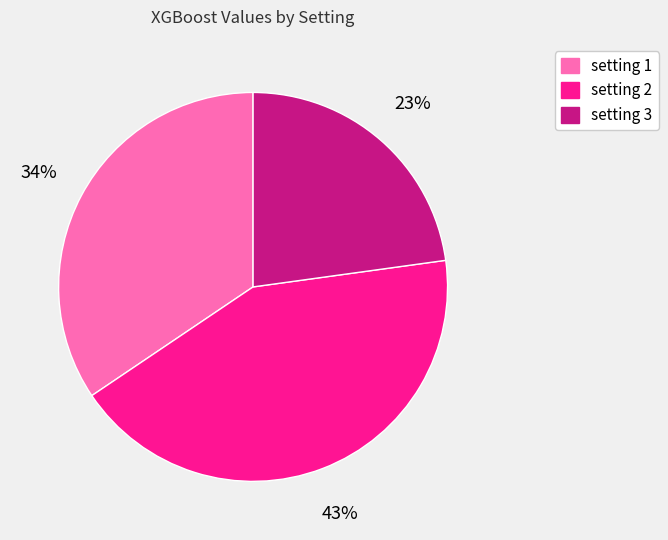

Between setting 2 and setting 3, which is larger?

setting 2